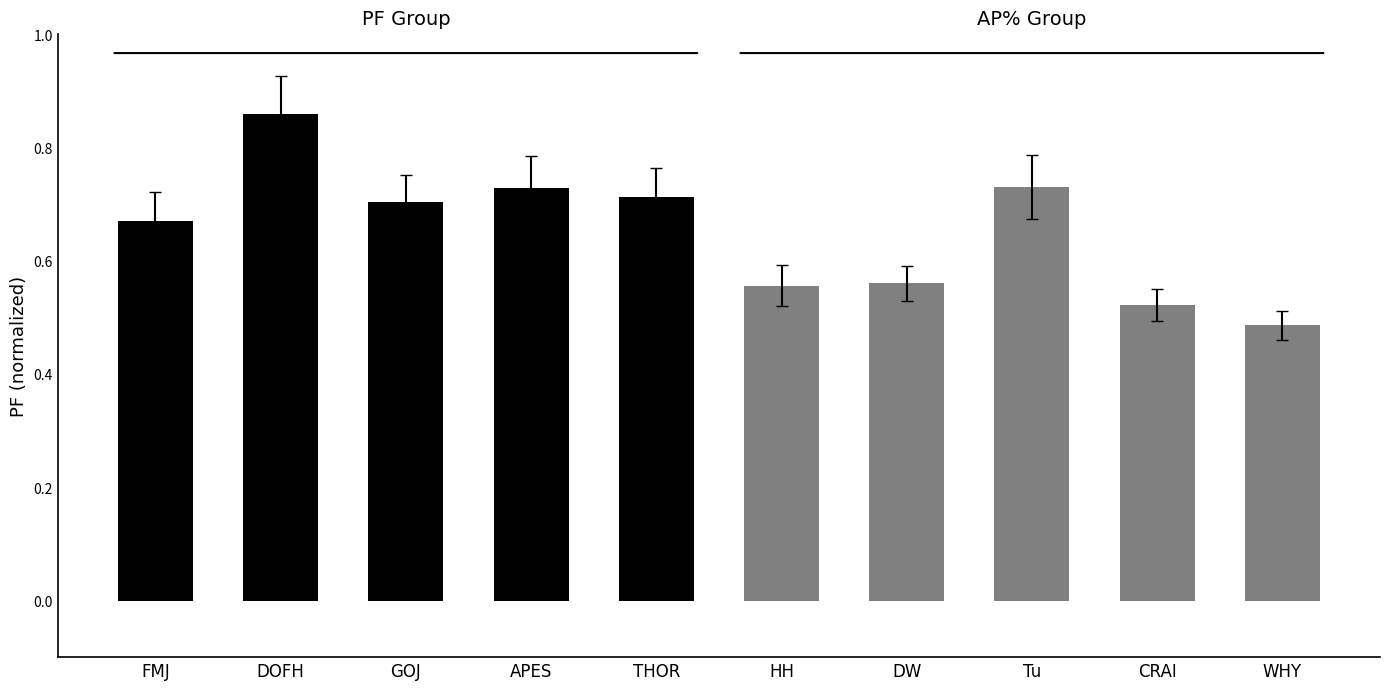

The value of PF (normalized) at GOJ is 1.3. True or false?

False